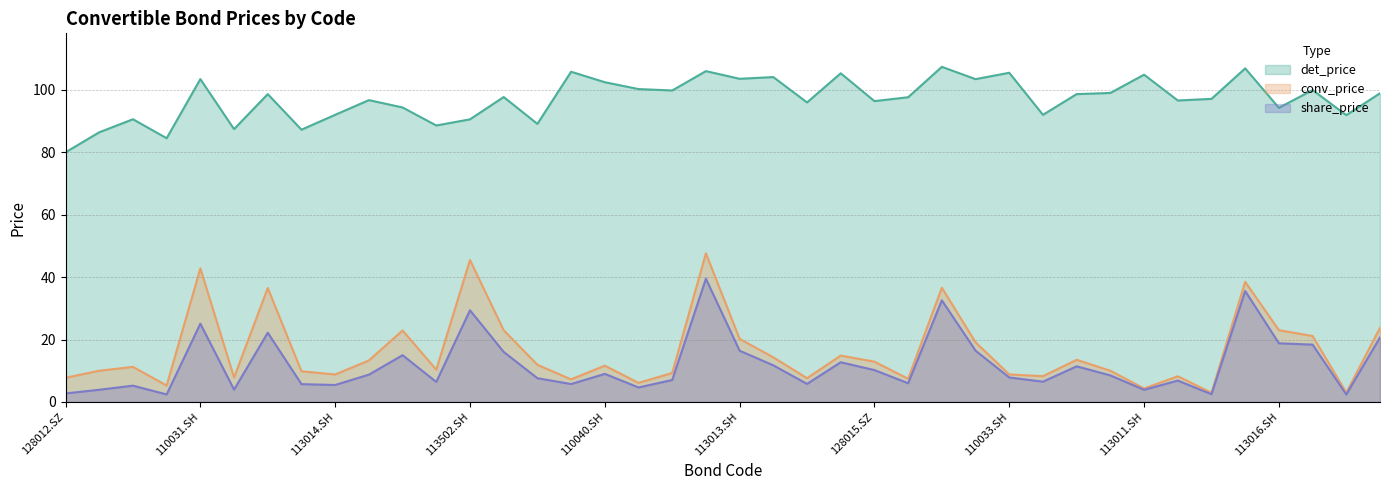

What is the difference between the conv_price values at 127006.SZ and 113508.SH?

2.6